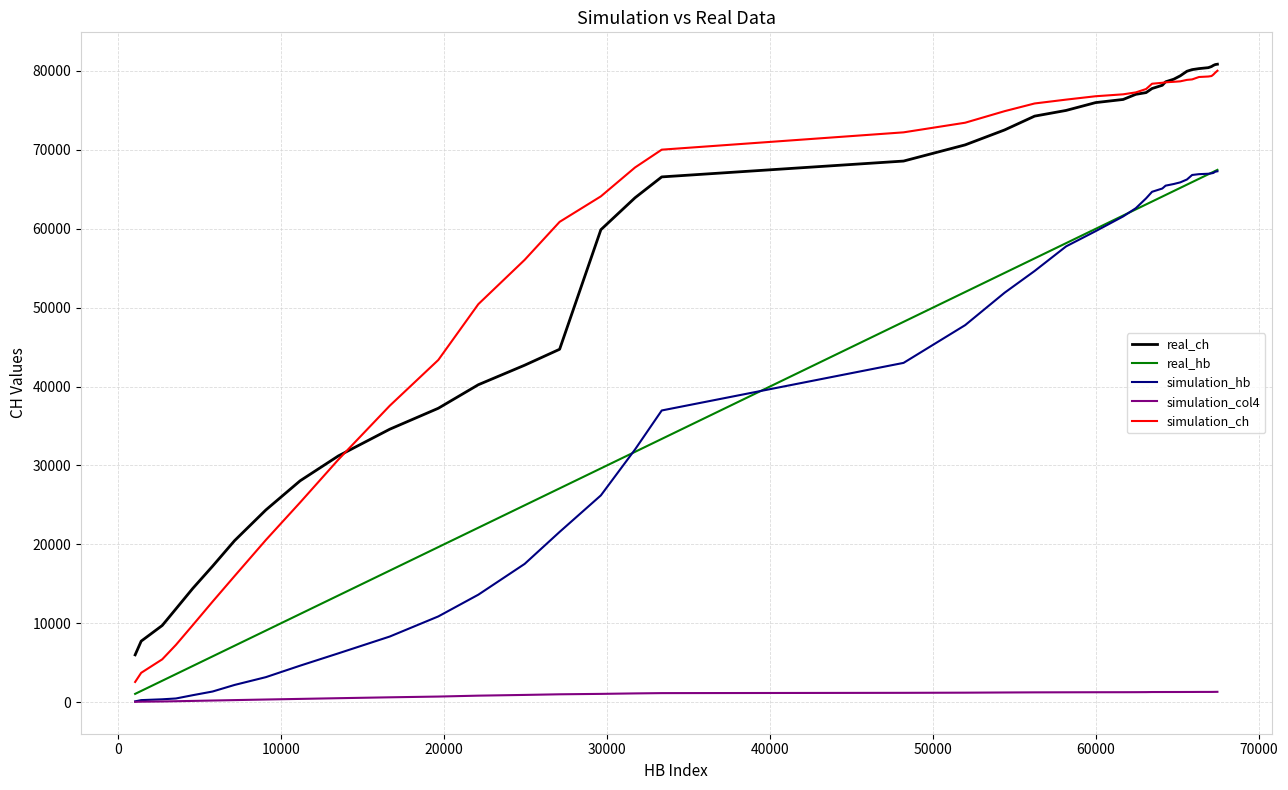

Which series has the largest range (max minus min)?

simulation_ch